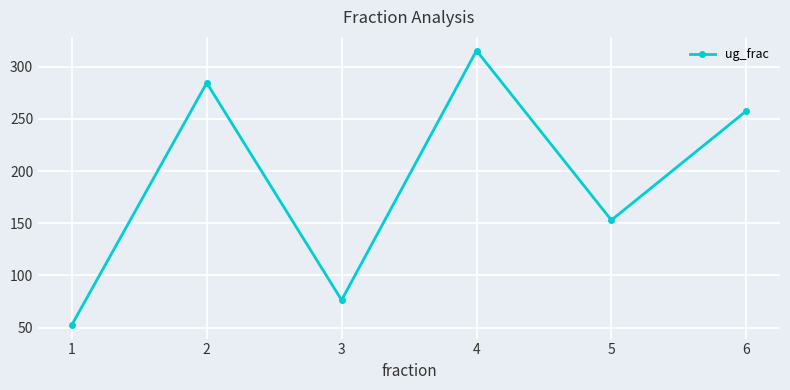

Between 6 and 1, which is larger?

6